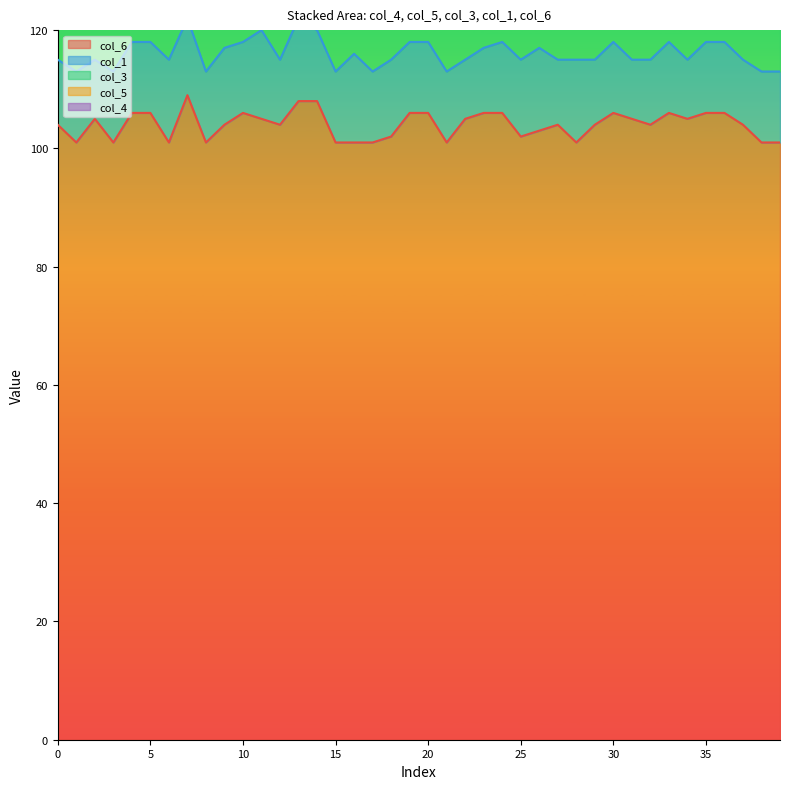

How many data points in col_1 are above 12?

10